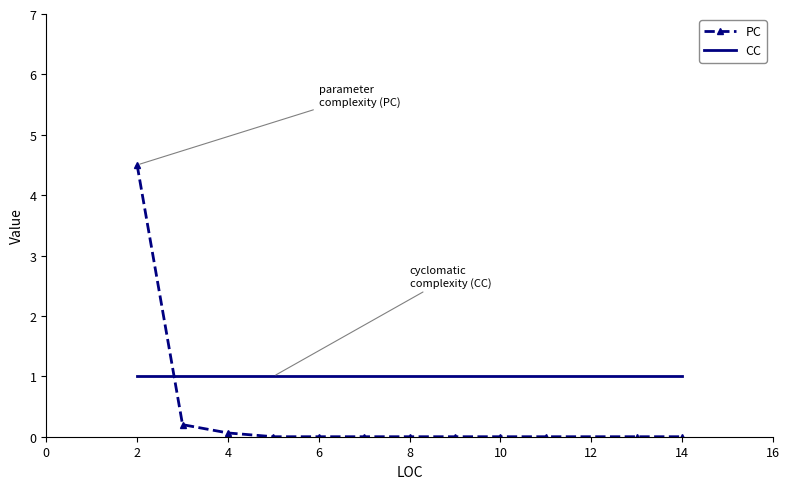

Rank the series by their maximum value, from lowest to highest.

CC, PC